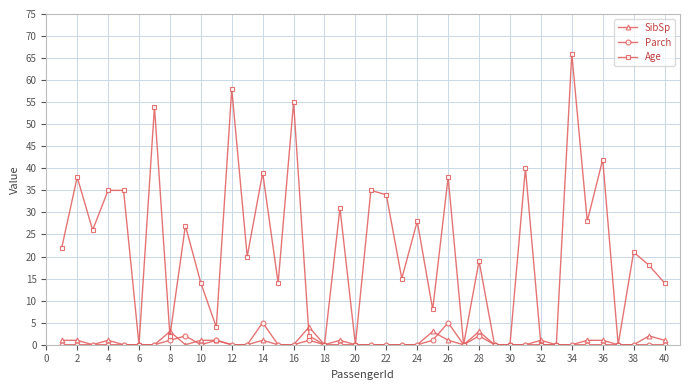

Which series has the largest range (max minus min)?

Age